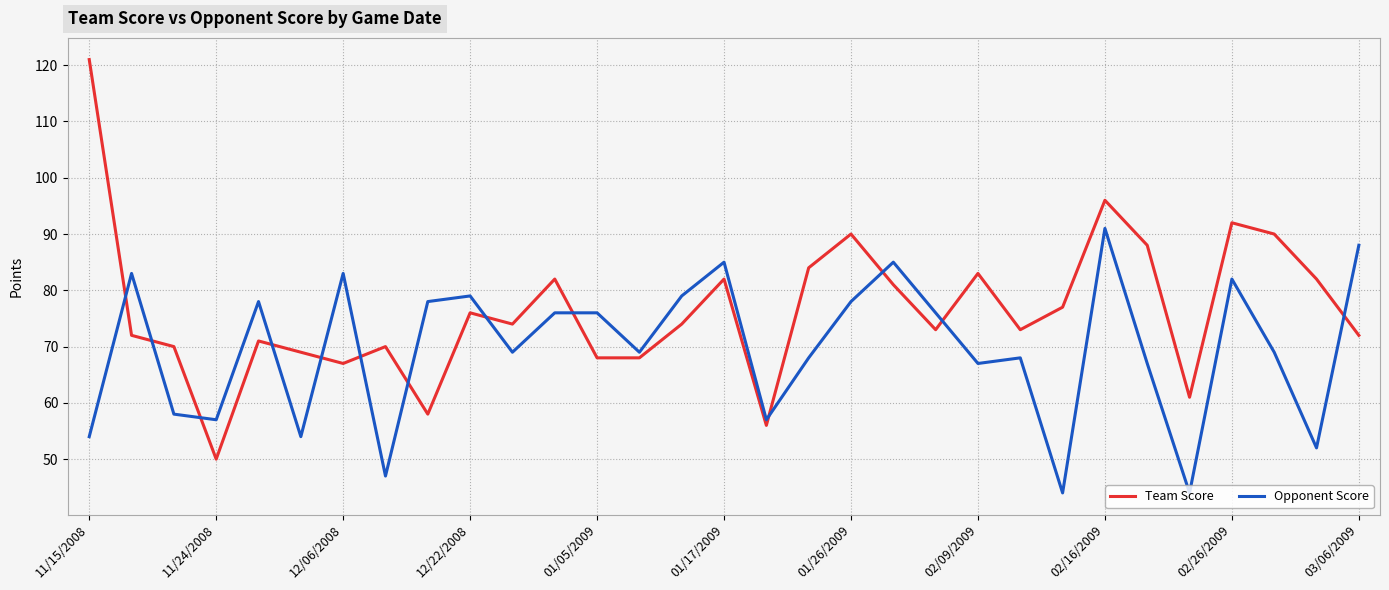

List the series in order of their peak value, highest first.

Team Score, Opponent Score